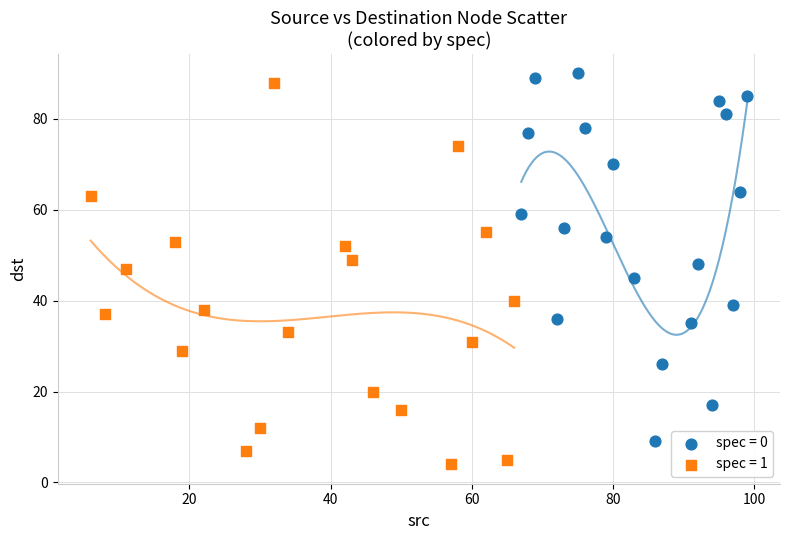

Which series reaches the maximum Y coordinate?

spec = 0